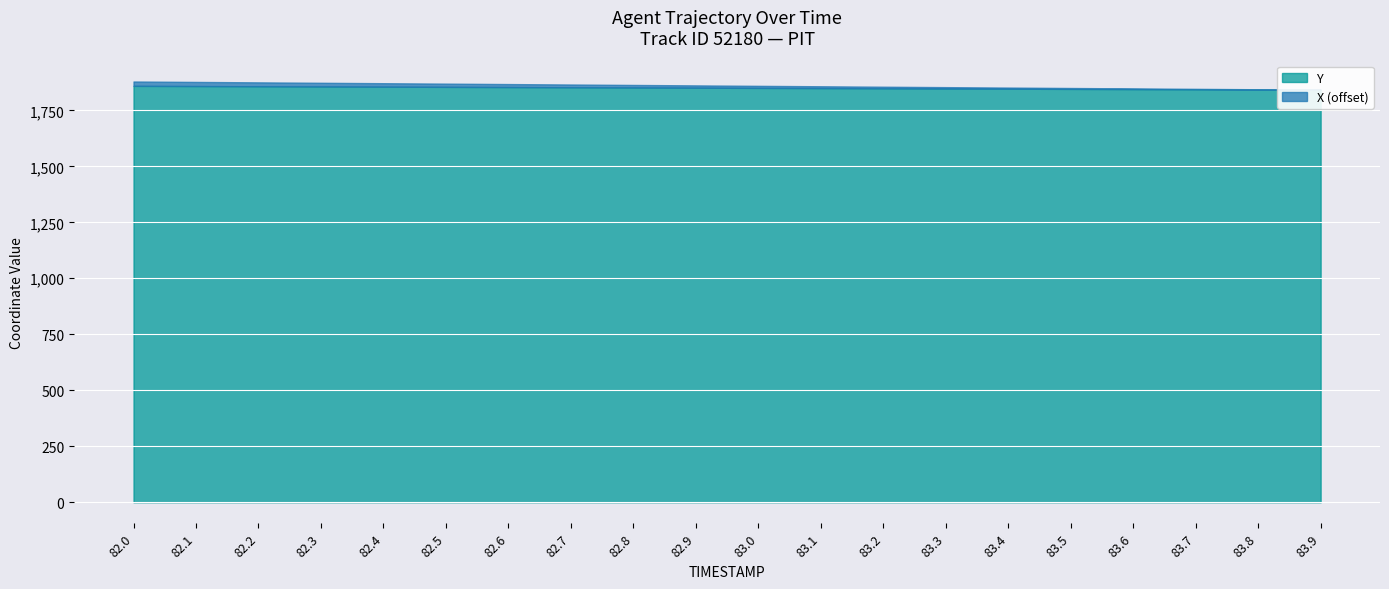

True or false: Y and X intersect in this chart.

False